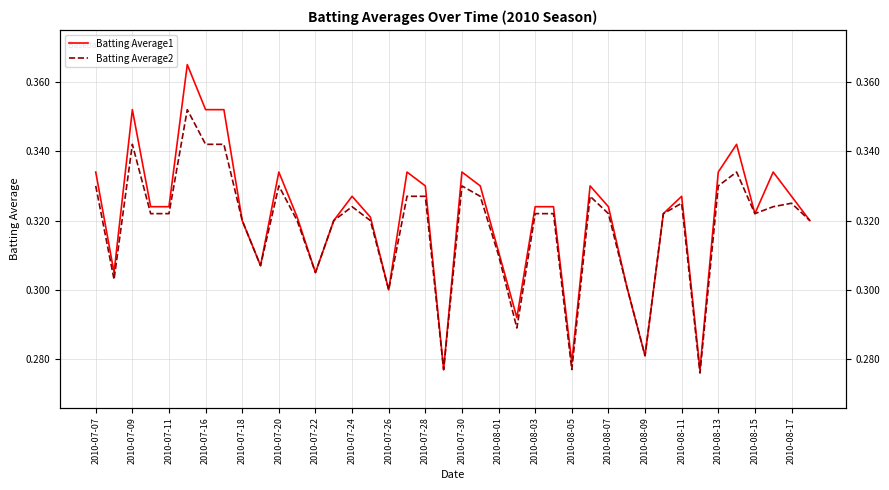

True or false: Batting Average1 has a value of 0.5 at 2010-07-22.

False